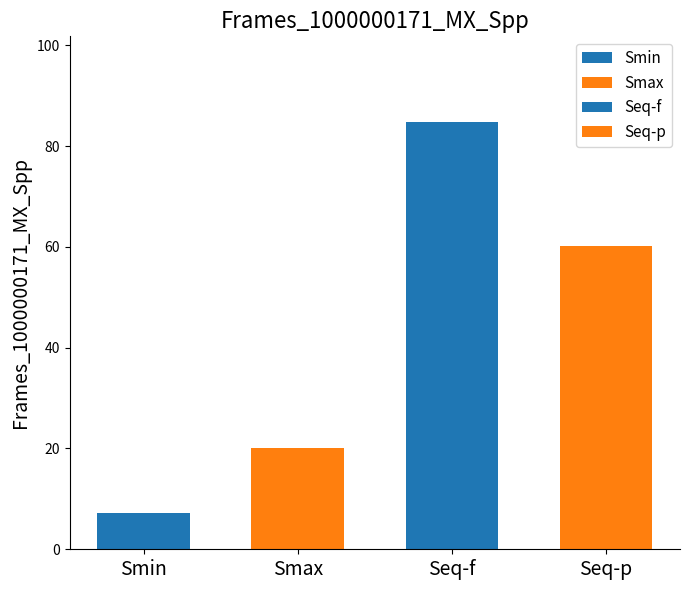

Which has a higher value, Seq-p or Smax?

Seq-p